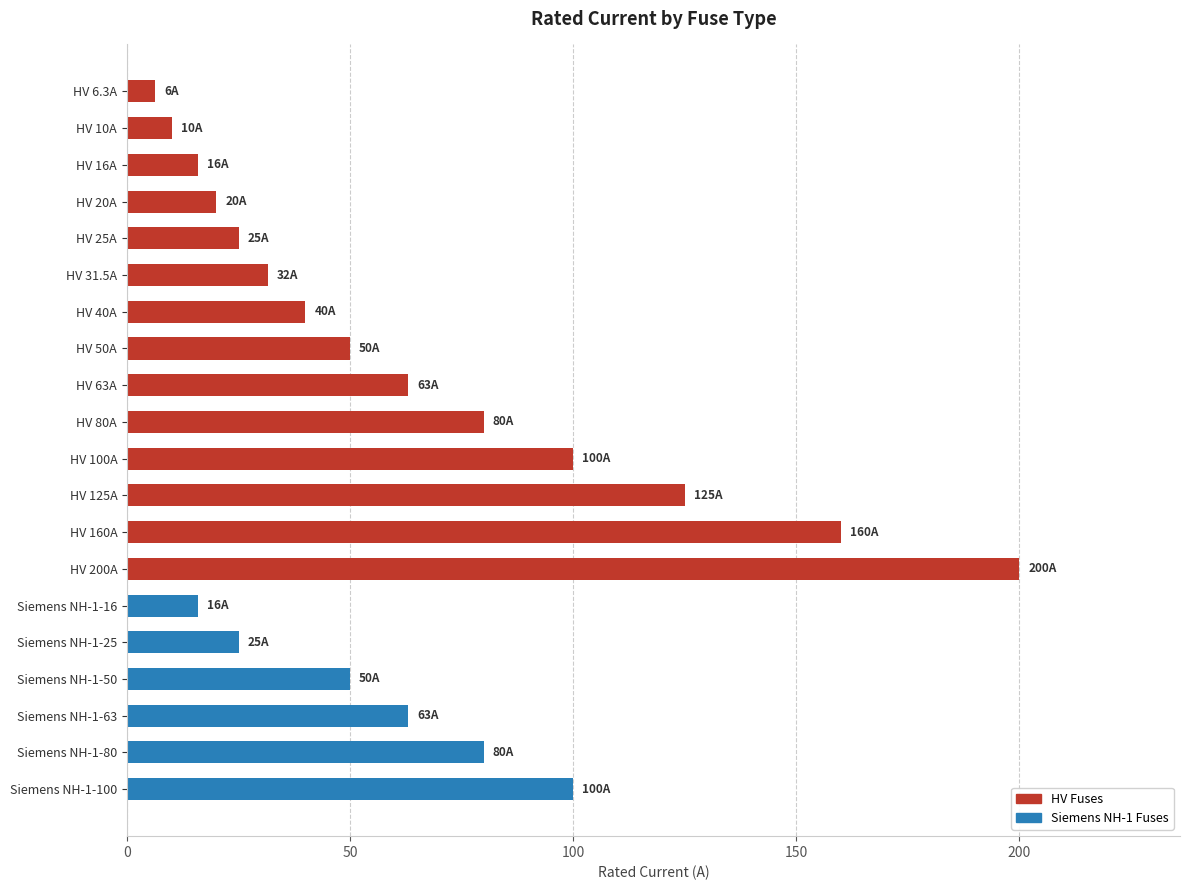

What is the difference between the values at Siemens NH-1-16 and HV 200A?

184.0